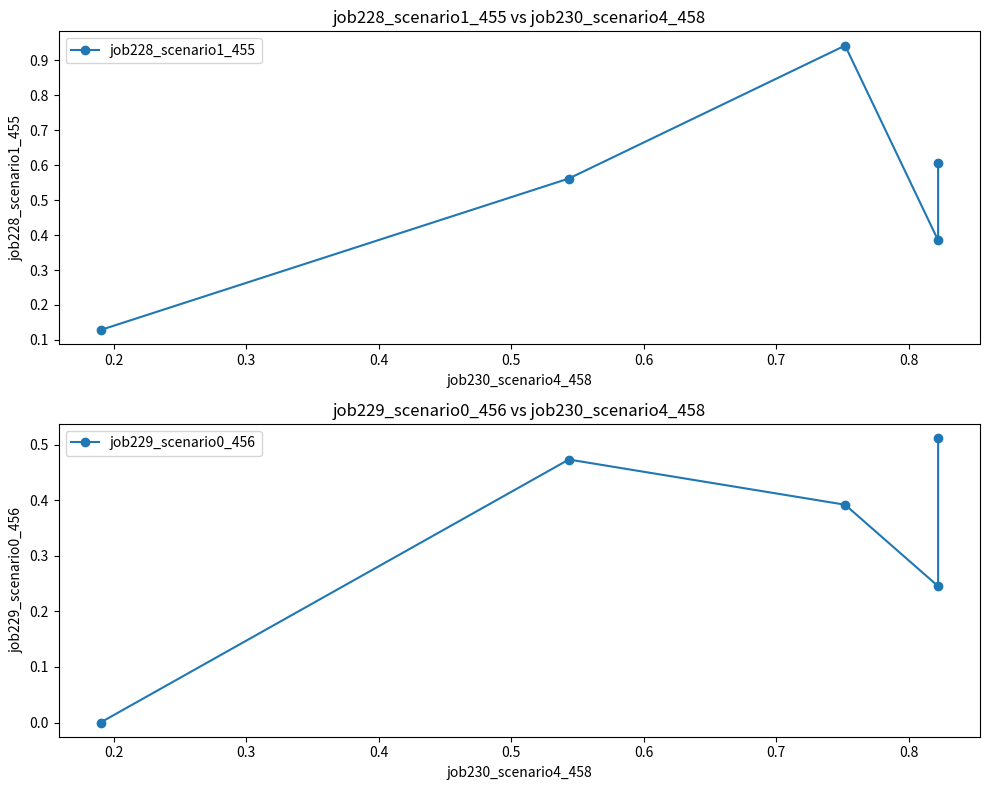

True or false: job228_scenario1_455 and job229_scenario0_456 intersect in this chart.

False